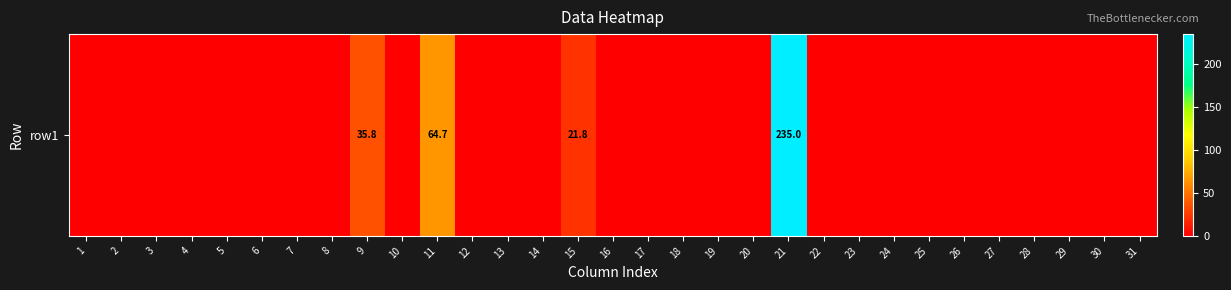

Is it true that the value at 6 is 128.3?

False